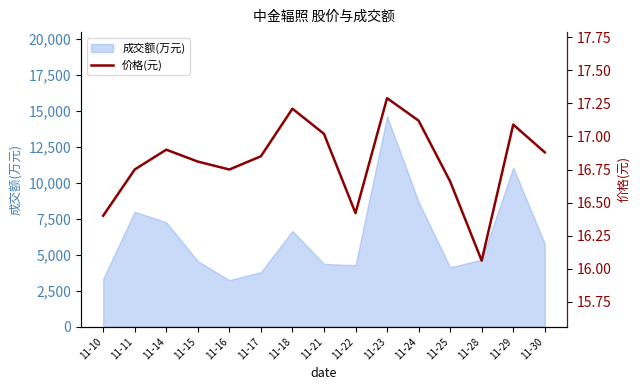

The value at 11-15 is 9.8. True or false?

False